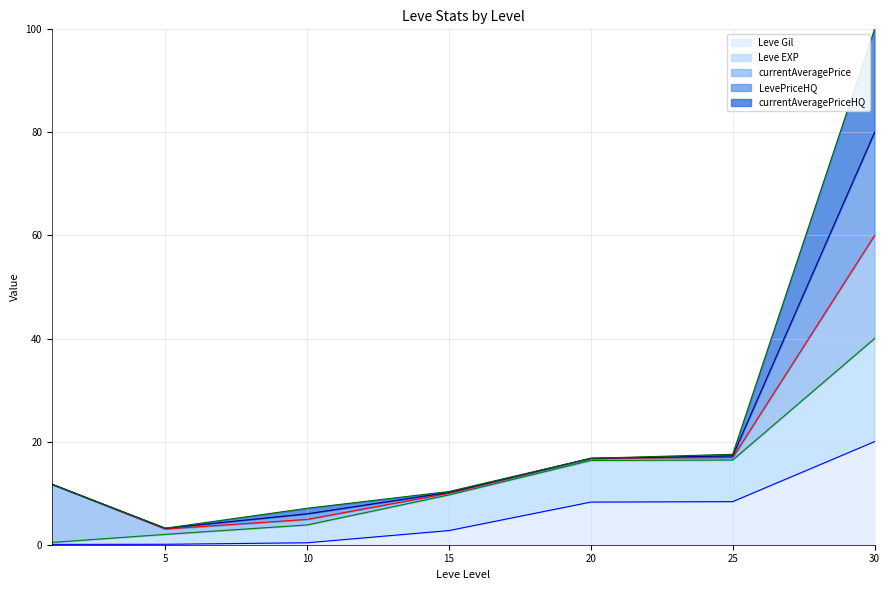

Which series has the largest range (max minus min)?

LevePriceHQ